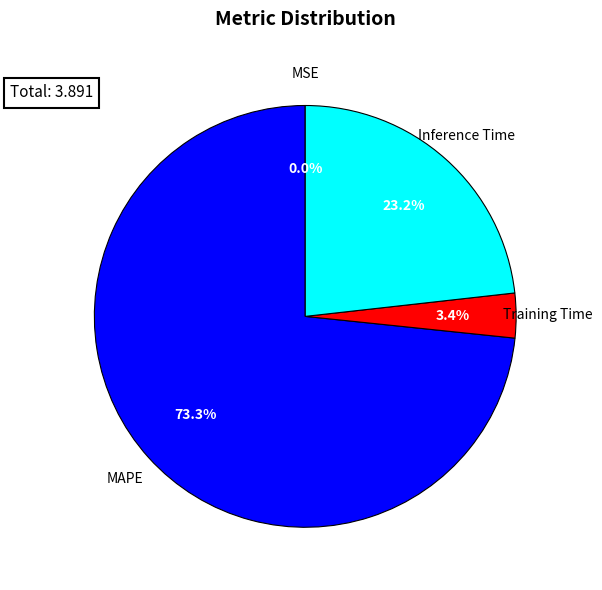

Is there a majority slice in this chart?

Yes